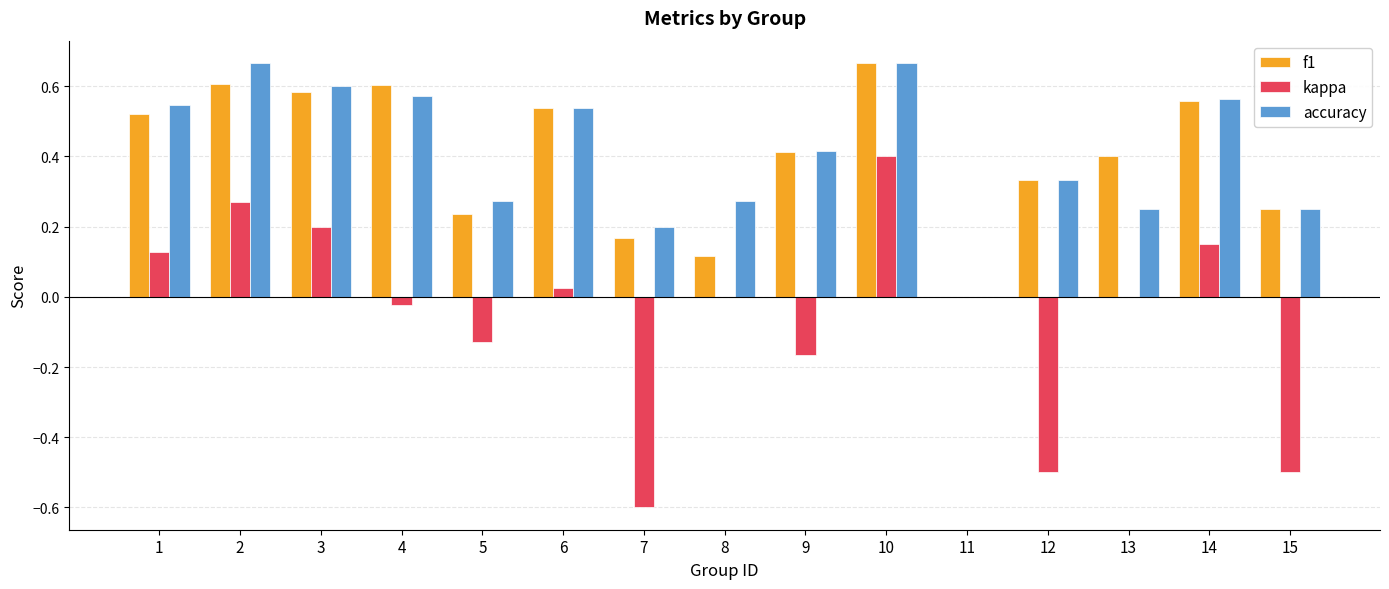

How many groups of bars are there?

15